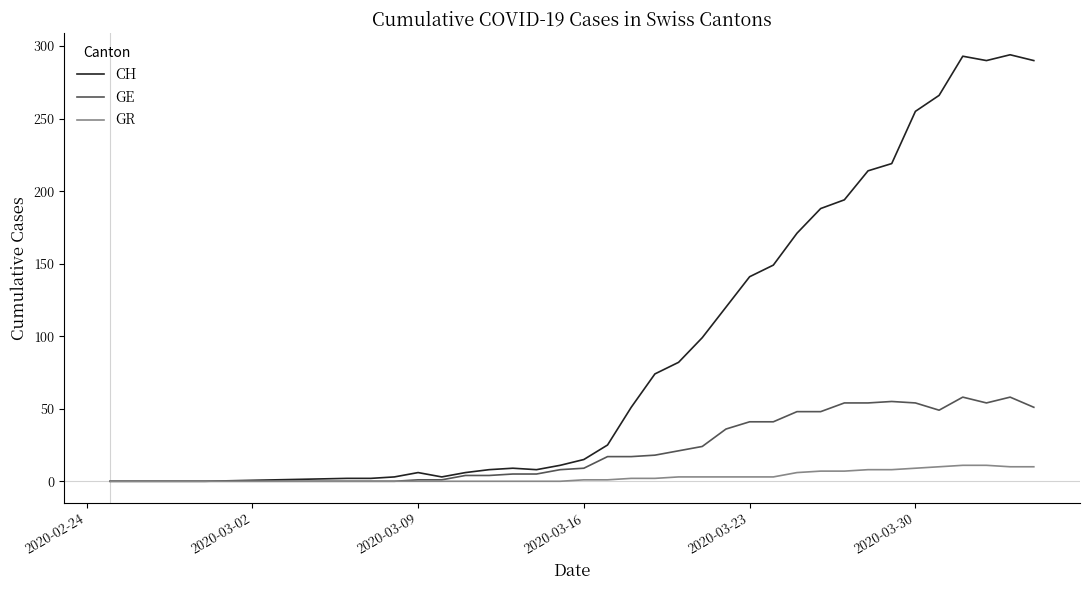

Which series has the largest range (max minus min)?

CH